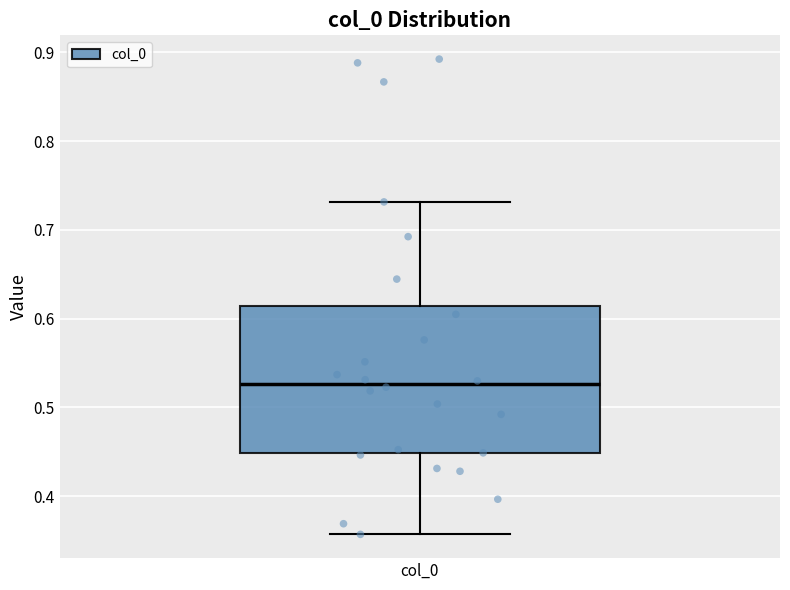

Where is the lower edge of the box for col_0 on the y-axis? The values are not printed on the chart, so give them approximately, as read against the axis.

0.45